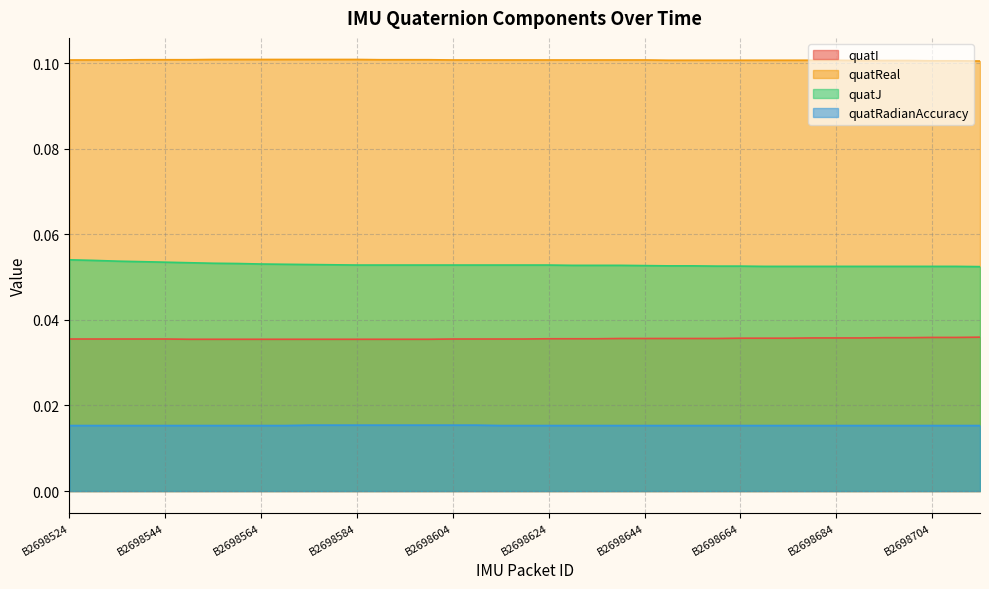

At how many categories does at least one series exceed 0?

39